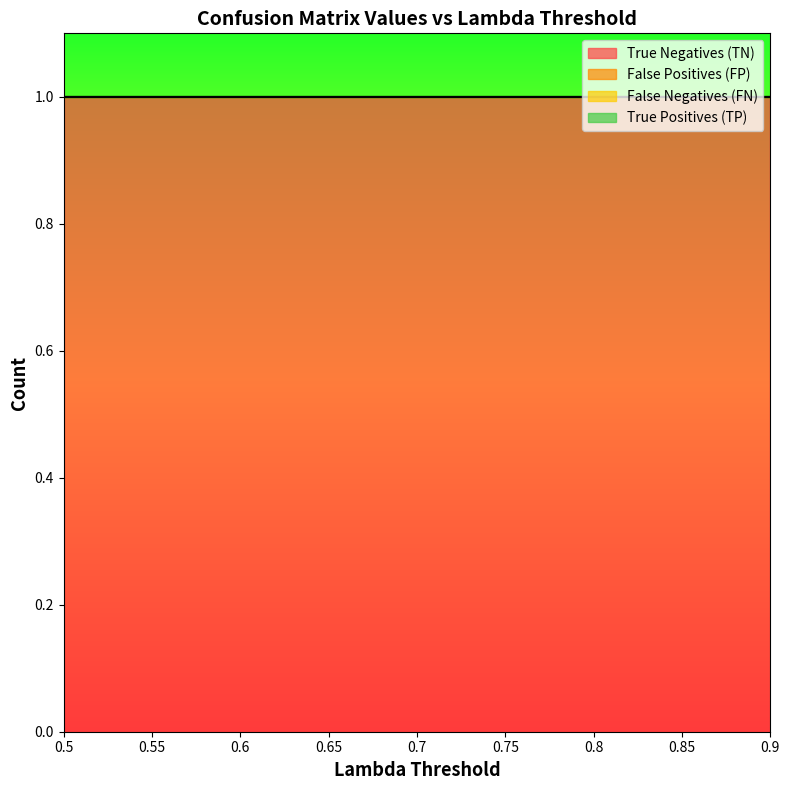

Which series has the largest total across all categories?

True Negatives (TN)